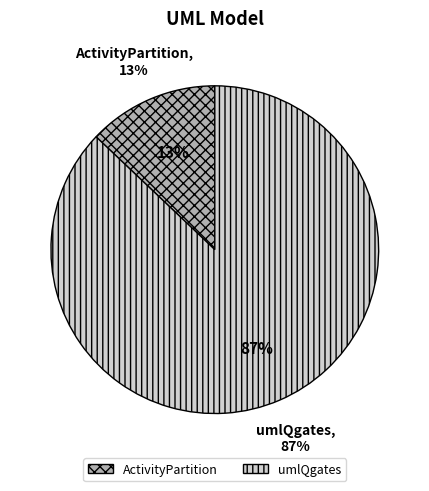

To the nearest percent, what percentage of the pie is umlQgates?

87%